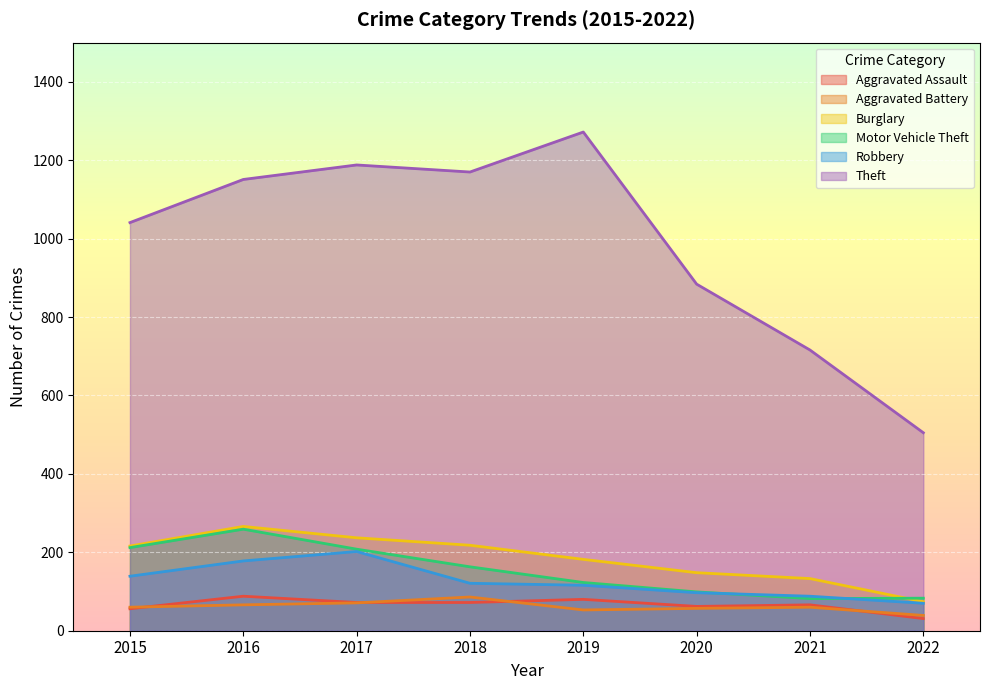

Reading right to left, extract all data points from this chart.

Aggravated Assault: 31	66	62	80	72	72	88	56
Aggravated Battery: 39	60	57	53	86	71	66	60
Burglary: 74	133	148	182	218	237	266	216
Motor Vehicle Theft: 83	82	99	123	163	208	259	212
Robbery: 70	88	97	116	121	202	178	139
Theft: 505	716	884	1272	1170	1188	1151	1041